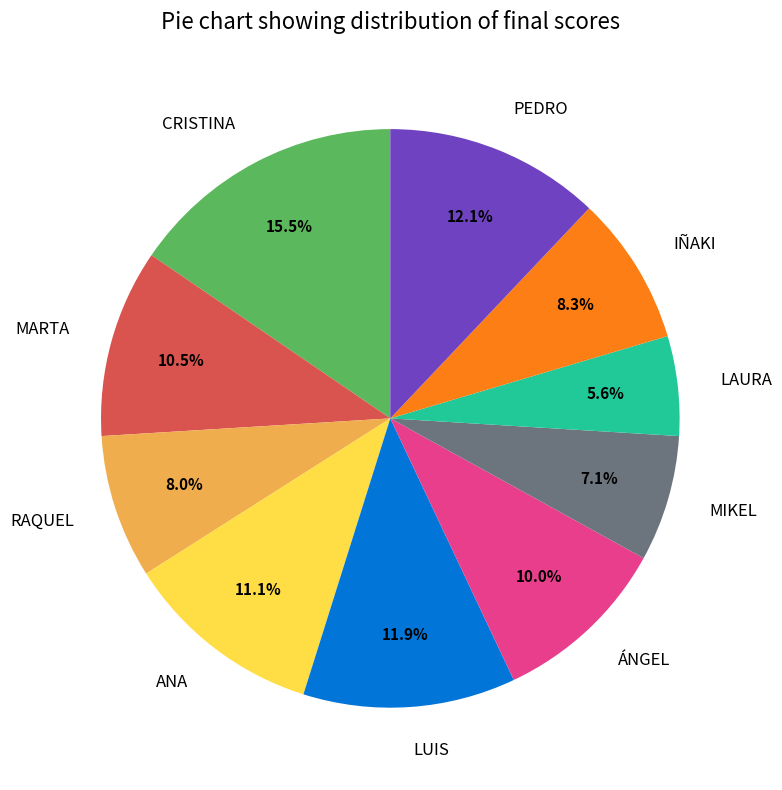

Which has a higher value, PEDRO or ÁNGEL?

PEDRO